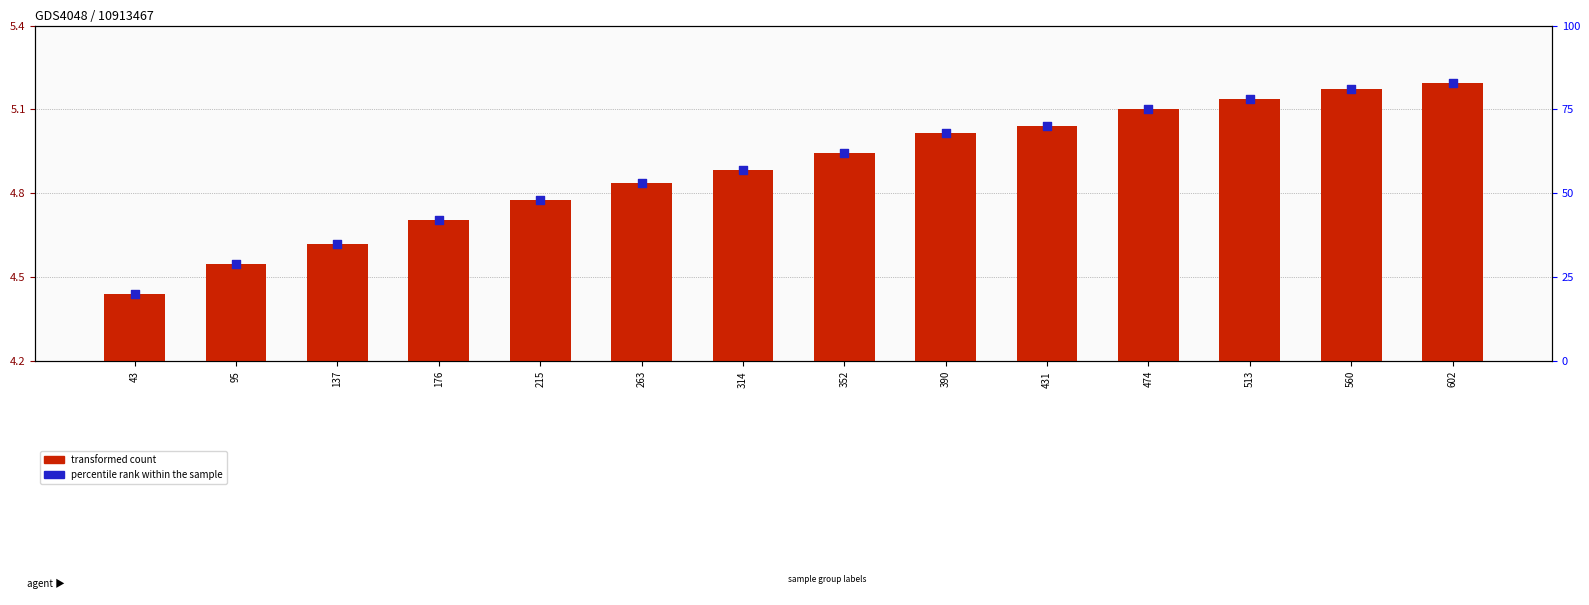

Which series reaches the minimum Y coordinate?

transformed count